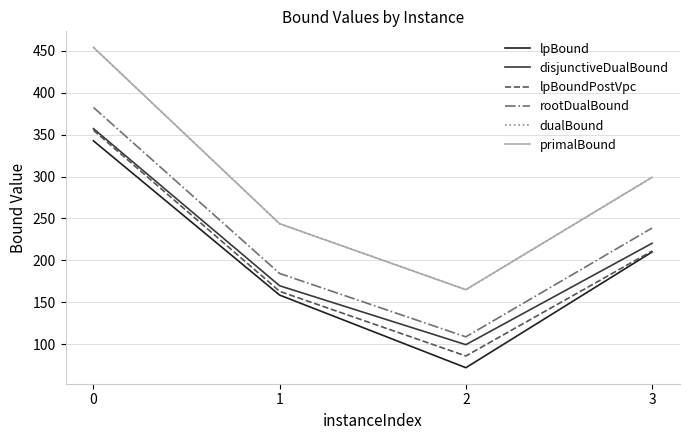

The value of lpBoundPostVpc at 2 is 127.5. True or false?

False